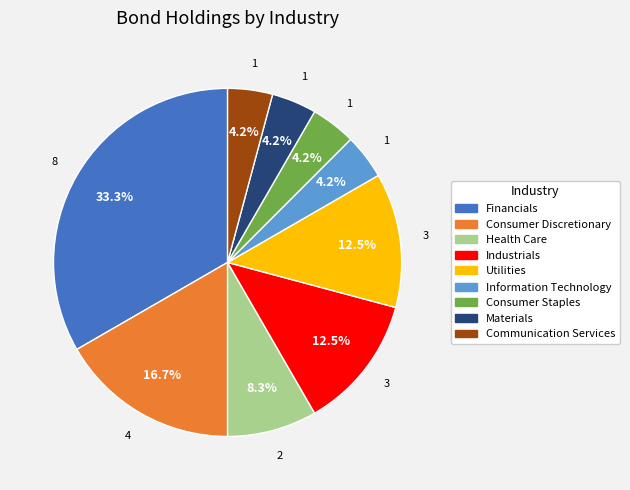

Which has a higher value, Consumer Staples or Financials?

Financials